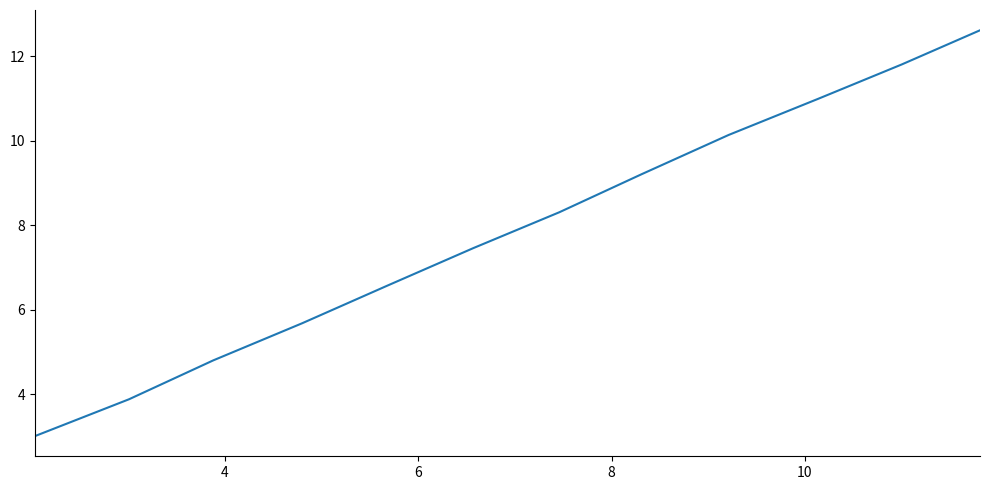

What is the greatest value displayed?

12.6